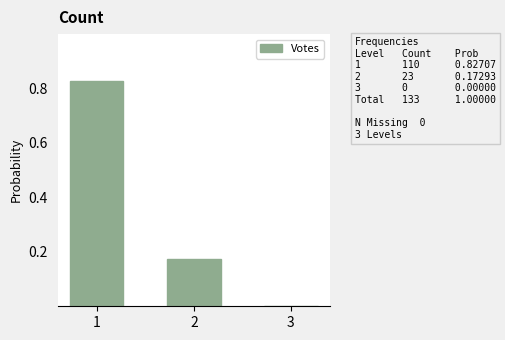

How many distinct data groups are displayed?

1